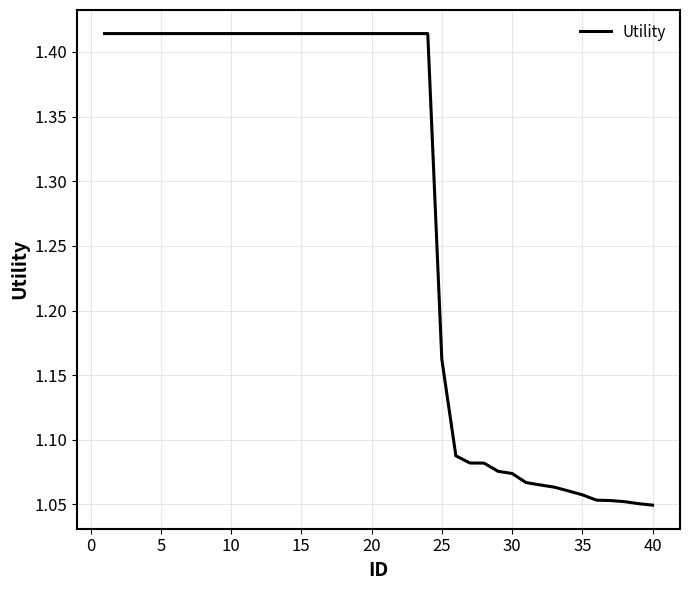

What is the difference between the maximum and minimum values?

0.4